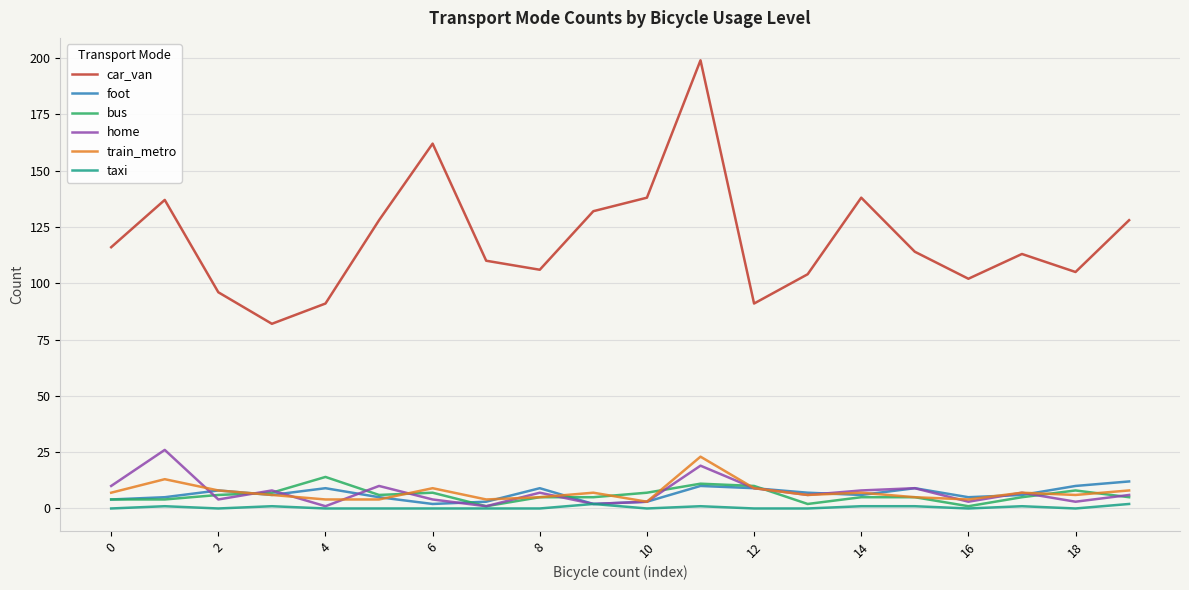

What are all the series names shown in the legend?

car_van, foot, bus, home, train_metro, taxi